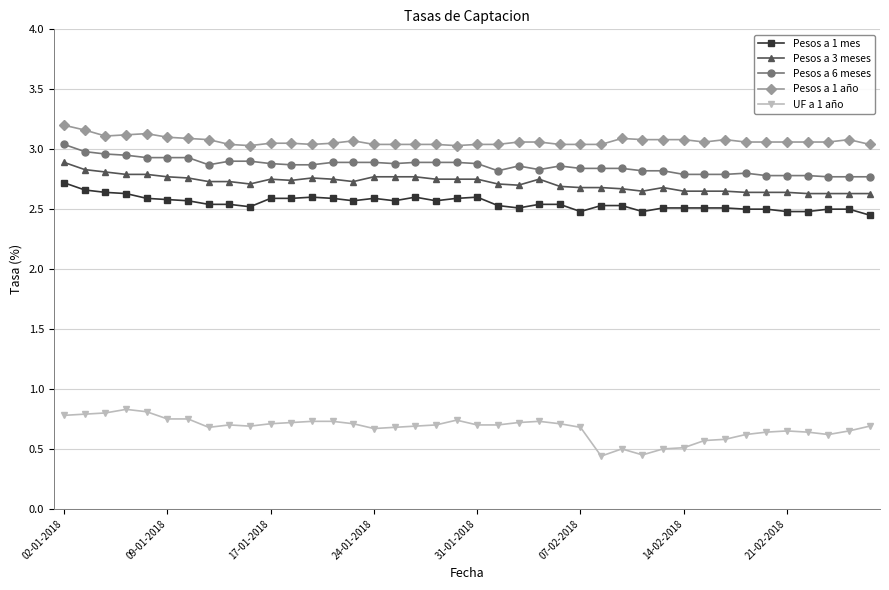

What are all the series names shown in the legend?

Pesos a 1 mes, Pesos a 3 meses, Pesos a 6 meses, Pesos a 1 año, UF a 1 año